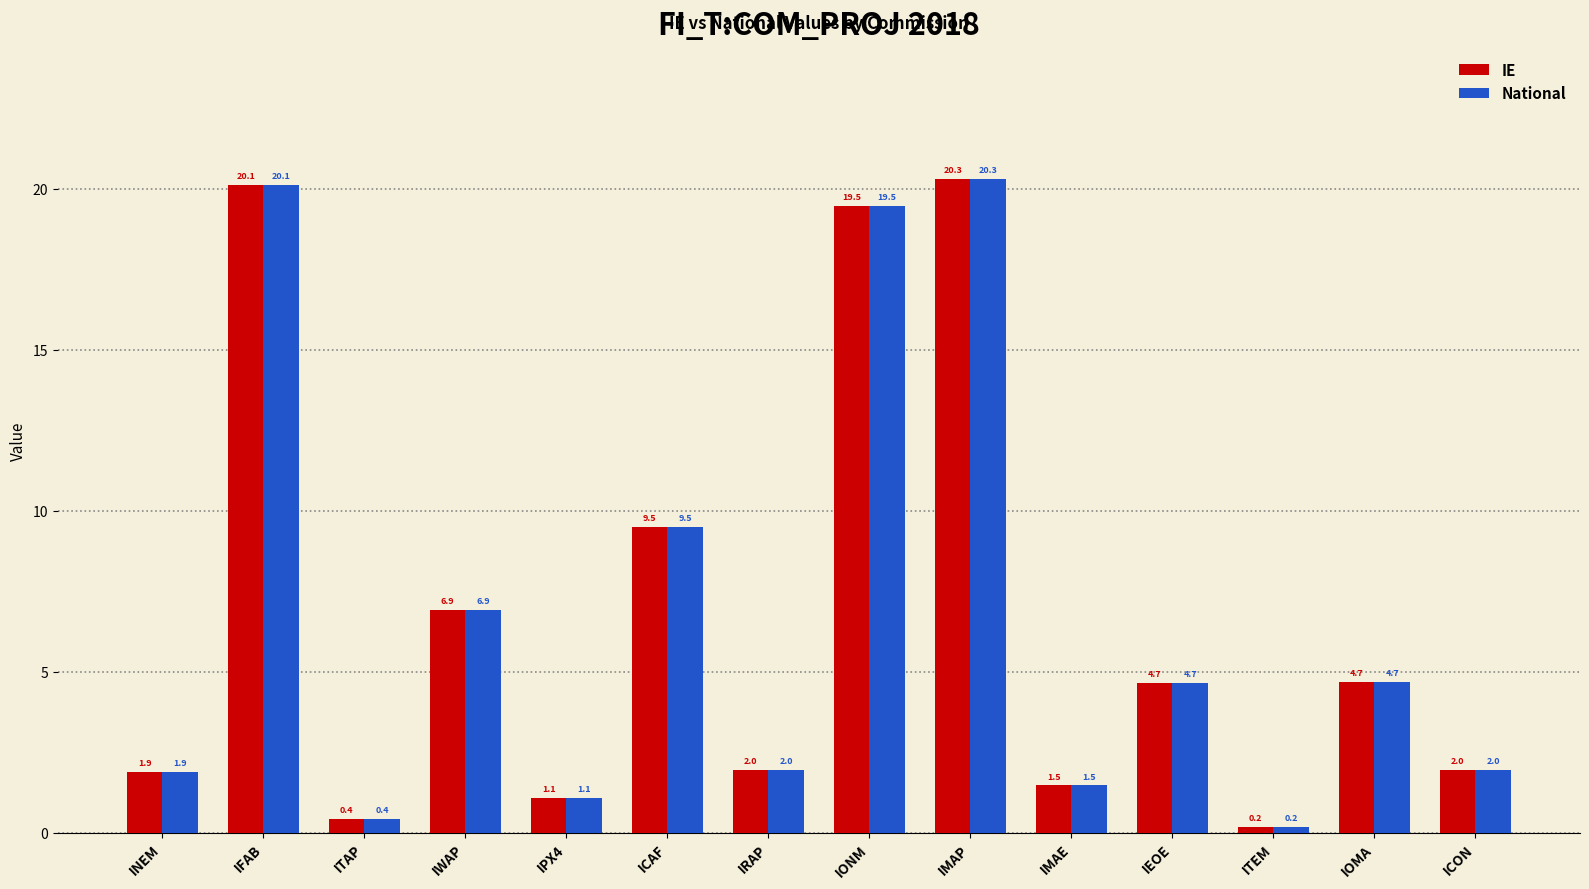

Is it true that IE equals 1.1 at IPX4?

True